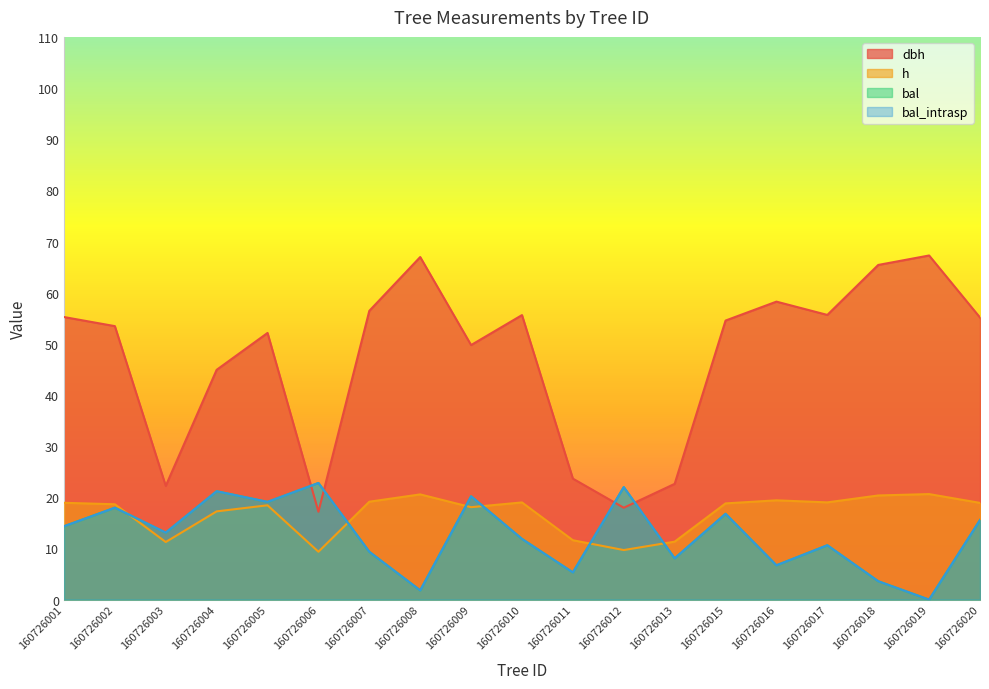

At which category is the sum across all series the highest?

160726005